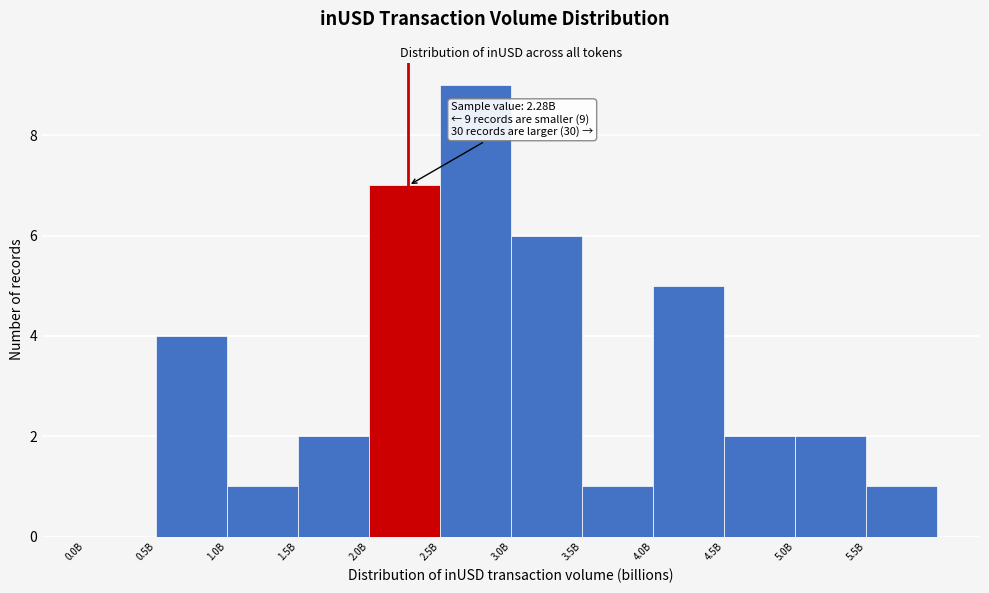

Reading left to right, transcribe all the data shown in this chart.

0.0B=0	0.5B=4	1.0B=1	1.5B=2	2.0B=7	2.5B=9	3.0B=6	3.5B=1	4.0B=5	4.5B=2	5.0B=2	5.5B=1